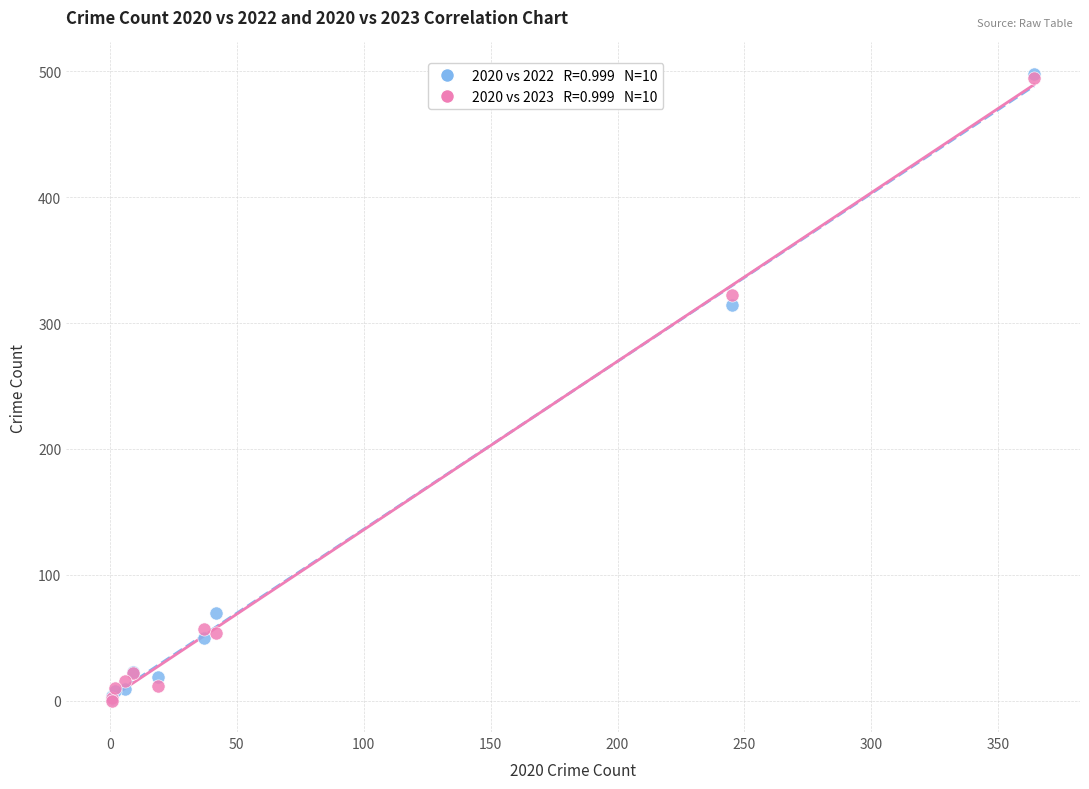

Across all series, what Y value is closest to 249?

314